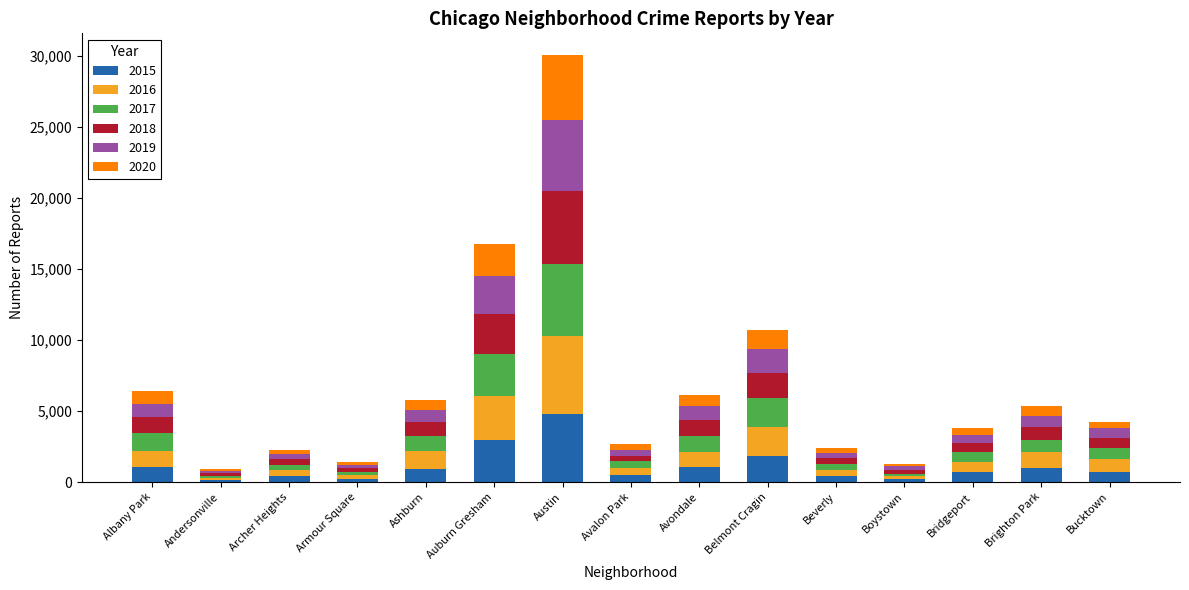

At which category is the sum across all series the highest?

Austin